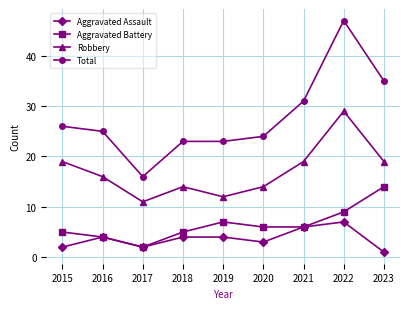

In Robbery, how many points are lower than both neighbors (excluding endpoints)?

2